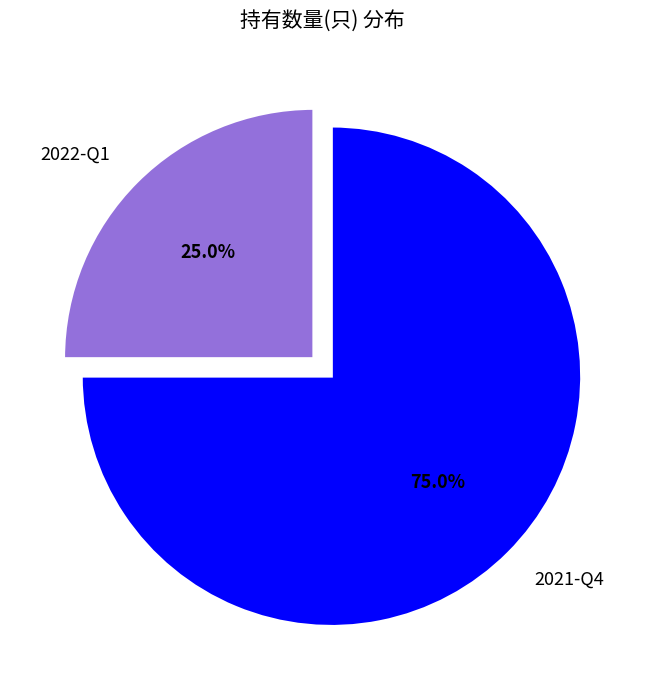

Which slice is the largest?

2021-Q4